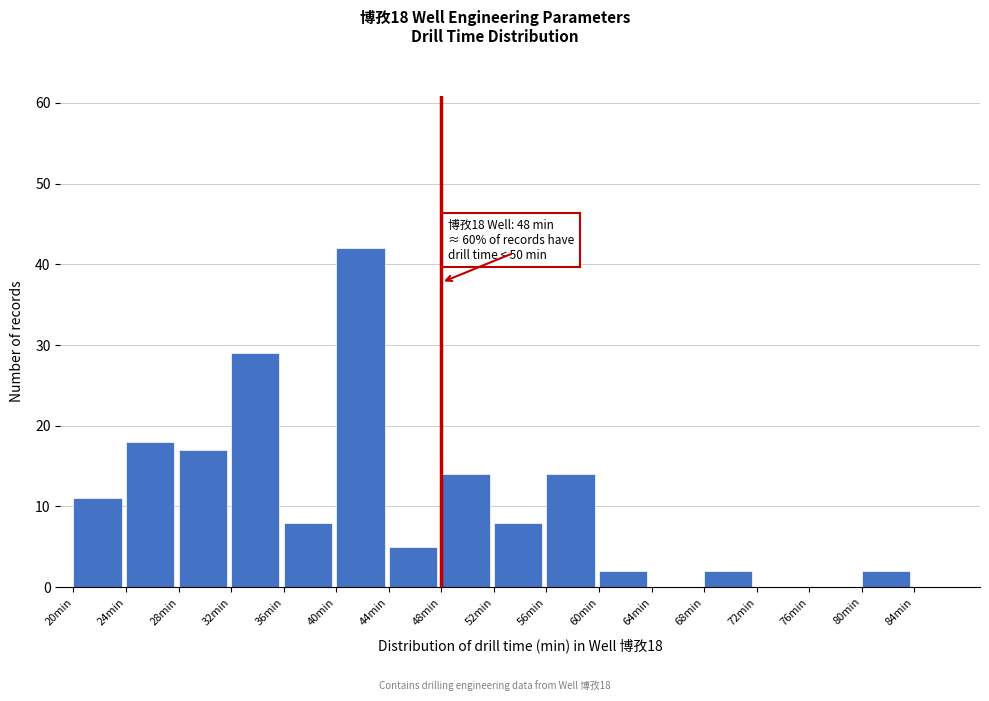

Which range on the x-axis has the tallest bar?

40 to 44